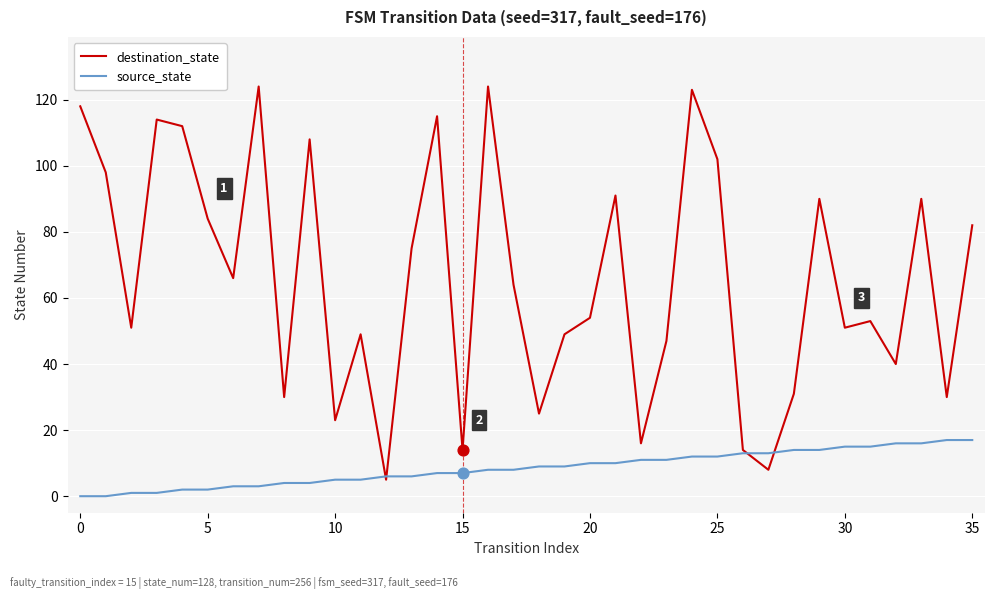

Which series has the largest total across all categories?

destination_state